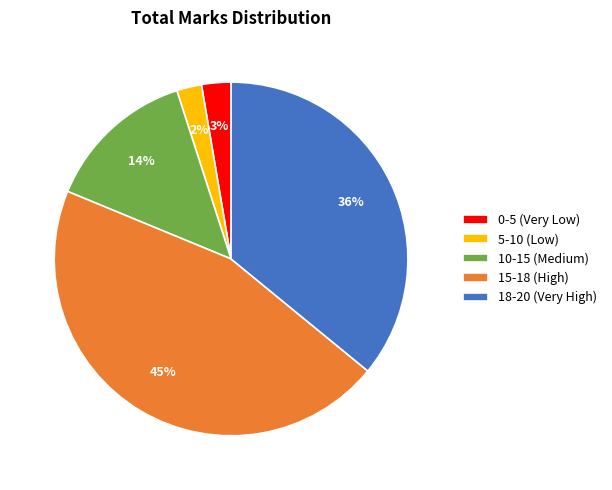

To the nearest percent, what portion does 10-15 (Medium) represent?

14%